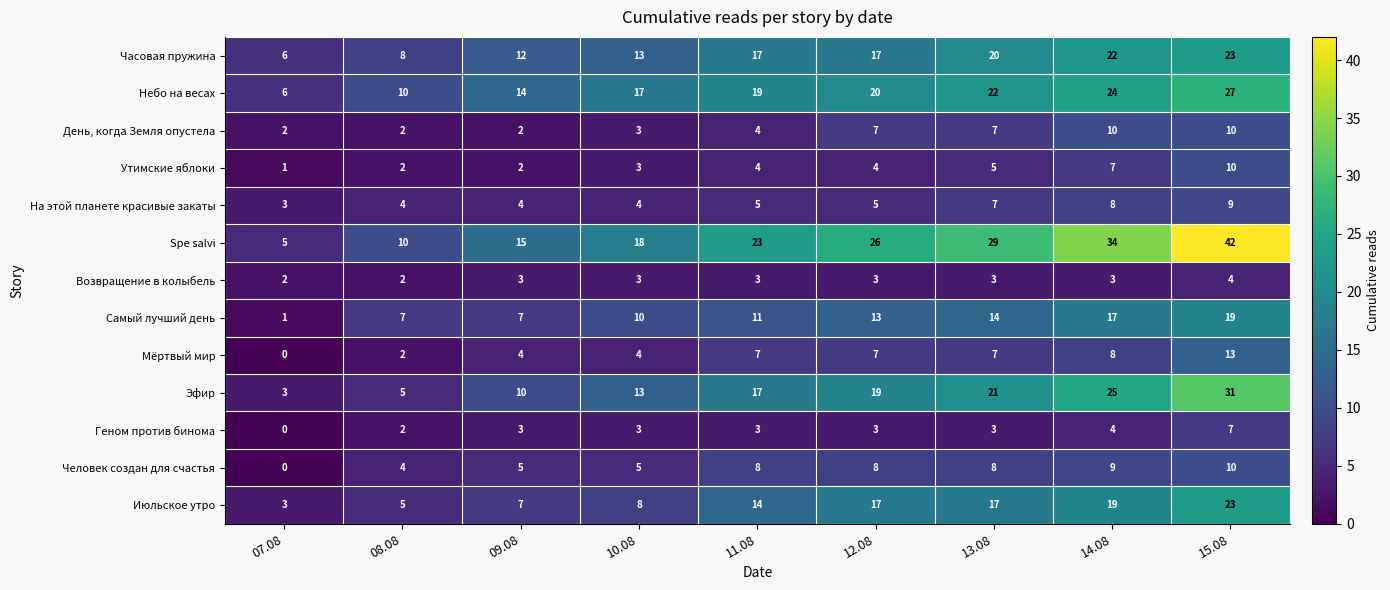

At which category does the chart reach its minimum across all series?

07.08